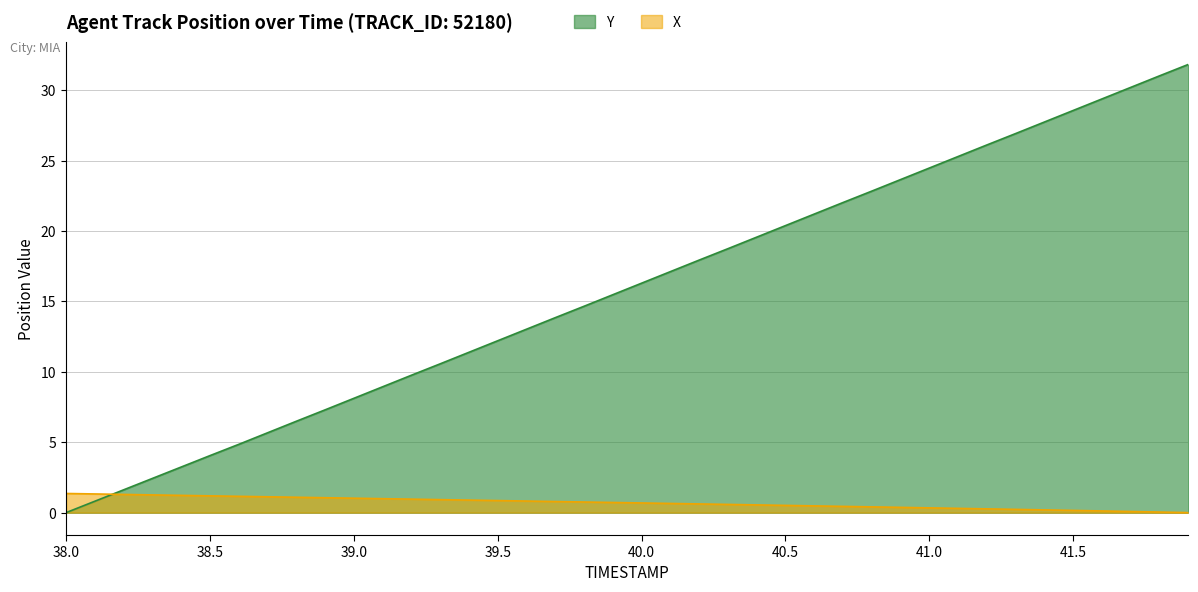

What is the difference between the maximum and minimum values in the Y series?

31.8